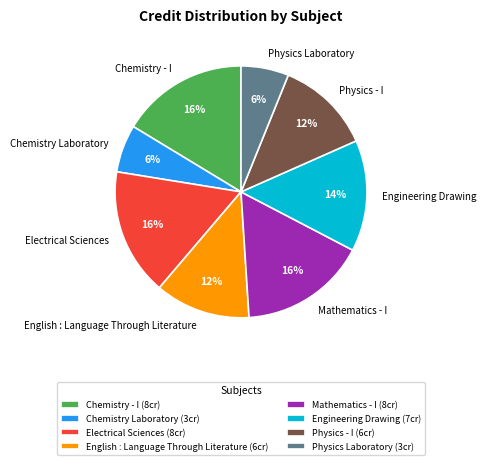

What is the ratio of the value at Physics Laboratory to the value at Physics - I?

0.5